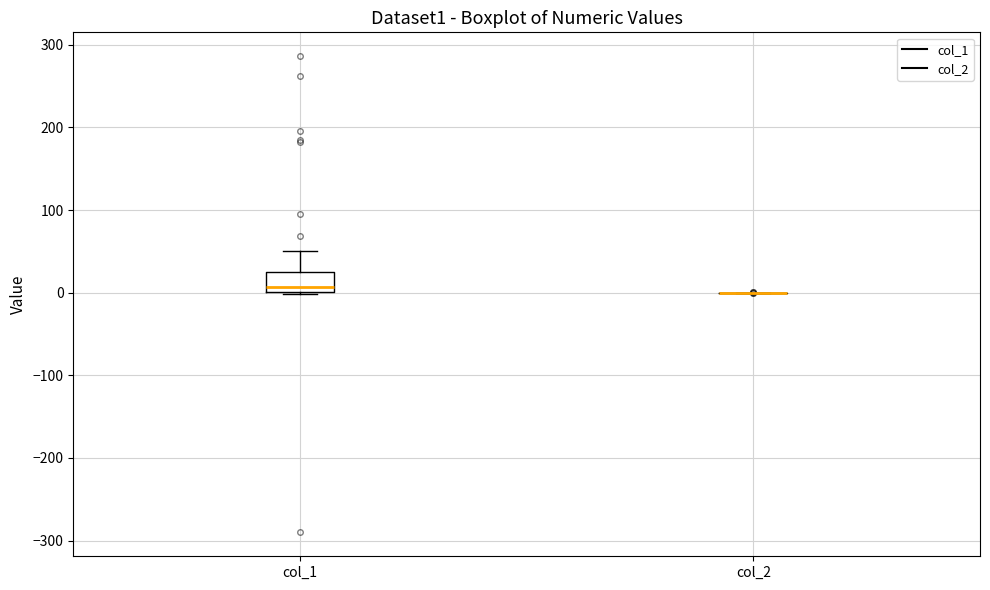

Comparing the boxes themselves (not the whiskers), which one is the tallest?

col_1